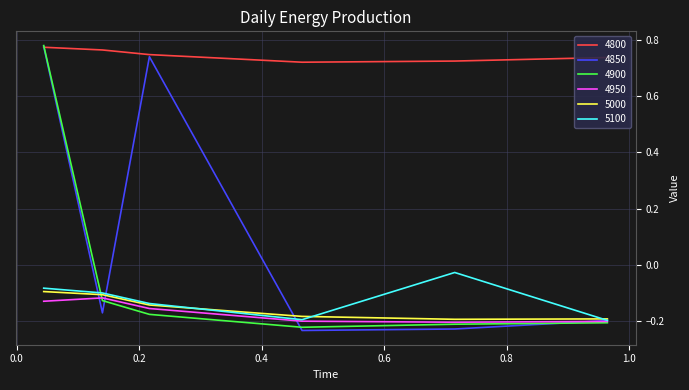

Which series has the widest spread of values?

4850